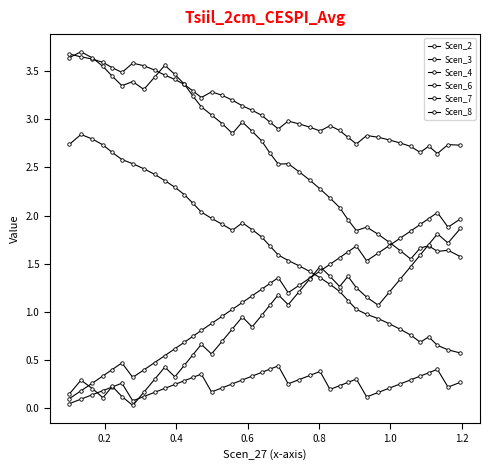

Reading right to left, transcribe all the data shown in this chart.

Scen_2: 0.6	0.6	0.7	0.7	0.7	0.8	0.8	0.9	0.9	1.0	1.0	1.1	1.2	1.3	1.4	1.4	1.5	1.5	1.6	1.7	1.8	1.9	1.9	1.8	1.9	2.0	2.0	2.1	2.2	2.3	2.4	2.4	2.5	2.5	2.6	2.7	2.7	2.8	2.8	2.7
Scen_3: 2.7	2.7	2.6	2.7	2.7	2.7	2.8	2.8	2.8	2.8	2.7	2.8	2.9	2.9	2.9	2.9	3.0	3.0	2.9	3.0	3.0	3.1	3.1	3.2	3.2	3.3	3.2	3.3	3.4	3.4	3.5	3.5	3.6	3.6	3.5	3.5	3.6	3.6	3.6	3.7
Scen_4: 0.3	0.2	0.4	0.4	0.3	0.3	0.3	0.2	0.2	0.1	0.3	0.3	0.2	0.2	0.4	0.3	0.3	0.3	0.4	0.4	0.4	0.3	0.3	0.3	0.2	0.2	0.4	0.3	0.3	0.2	0.2	0.2	0.1	0.1	0.3	0.2	0.2	0.1	0.1	0.0
Scen_6: 2.0	1.9	2.0	2.0	1.9	1.8	1.8	1.7	1.6	1.5	1.7	1.6	1.6	1.5	1.4	1.4	1.3	1.2	1.4	1.3	1.2	1.2	1.1	1.0	1.0	0.9	0.8	0.7	0.7	0.6	0.5	0.5	0.4	0.3	0.5	0.4	0.3	0.3	0.2	0.1
Scen_7: 1.6	1.6	1.6	1.7	1.7	1.5	1.6	1.7	1.8	1.9	1.8	2.0	2.1	2.2	2.3	2.4	2.5	2.5	2.5	2.6	2.8	2.9	3.0	2.9	3.0	3.0	3.1	3.2	3.4	3.5	3.6	3.4	3.3	3.4	3.3	3.4	3.5	3.6	3.7	3.6
Scen_8: 1.9	1.7	1.8	1.7	1.6	1.5	1.3	1.2	1.1	1.2	1.3	1.4	1.3	1.4	1.5	1.3	1.2	1.1	1.2	1.1	1.0	0.8	0.9	0.8	0.7	0.6	0.7	0.6	0.4	0.3	0.4	0.3	0.2	0.0	0.1	0.2	0.1	0.2	0.3	0.1